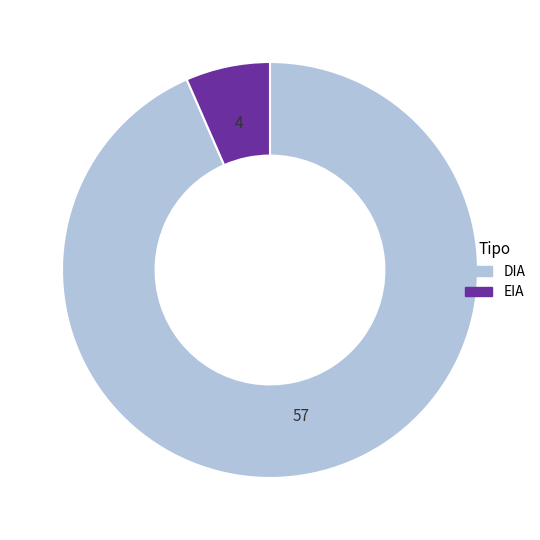

How many segments does this pie chart have?

2